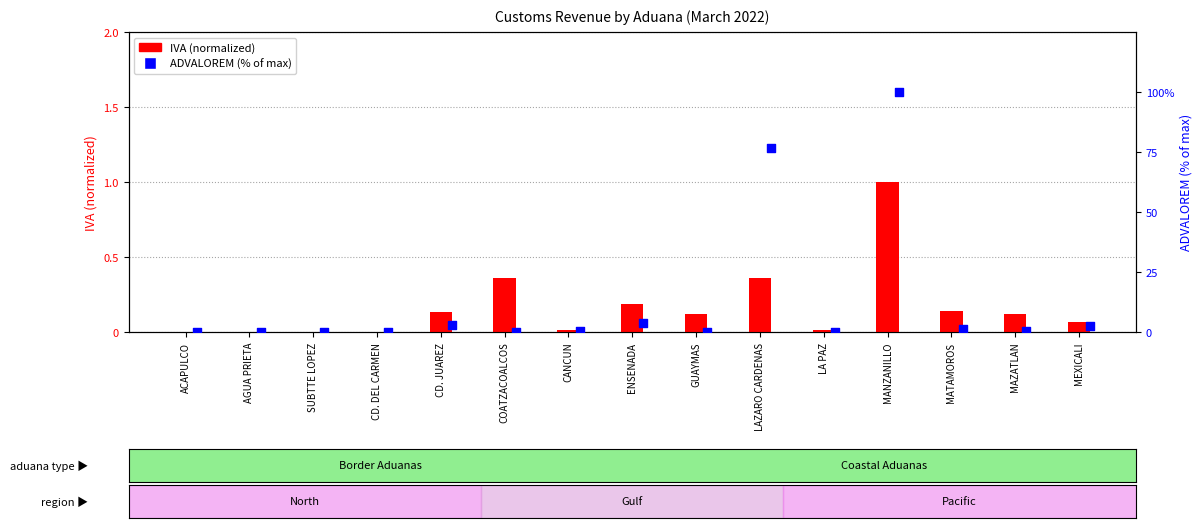

Which series has the largest Y range (max minus min)?

ADVALOREM (% of max)